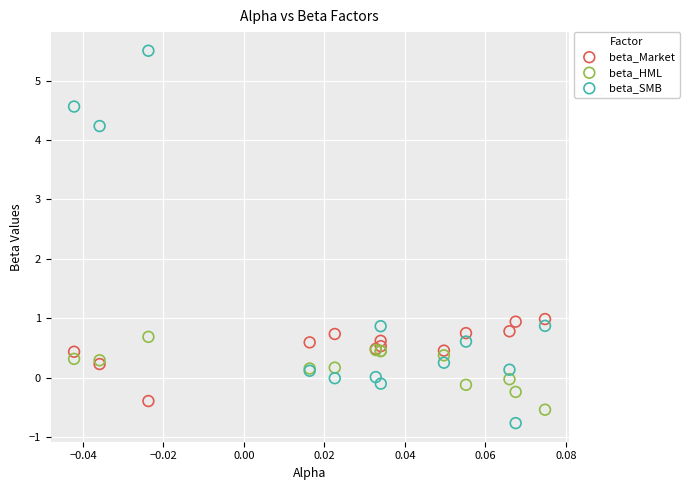

What are all the series names shown in the legend?

beta_Market, beta_HML, beta_SMB